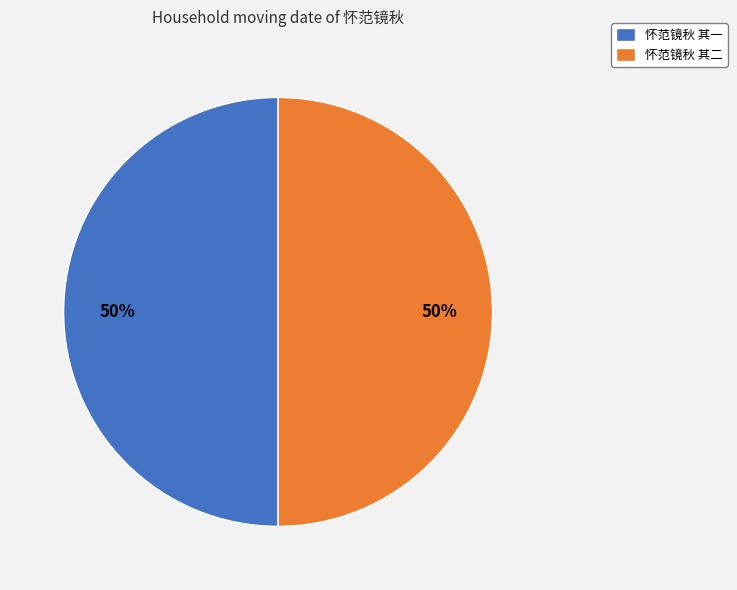

True or false: 怀范镜秋 其一 accounts for 64% of the total.

False